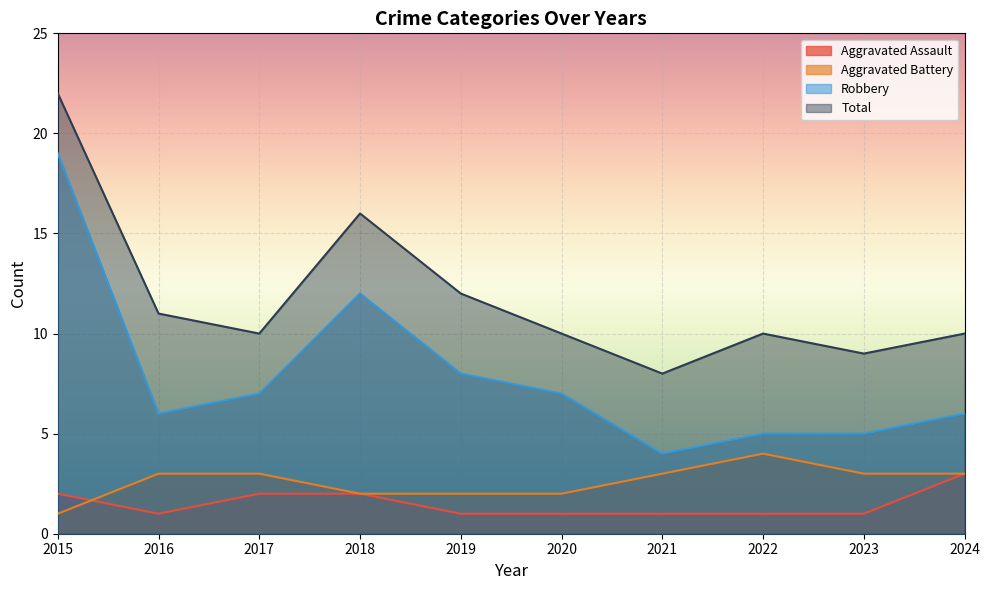

Where is Aggravated Battery nearest to the value 2?

2018